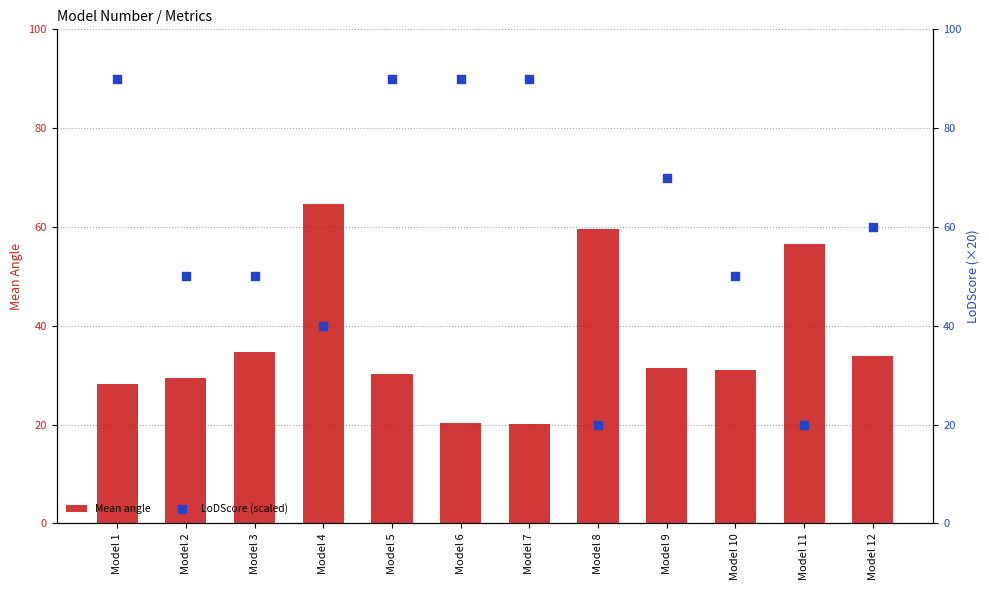

Which series reaches the maximum Y coordinate?

LoDScore (scaled)